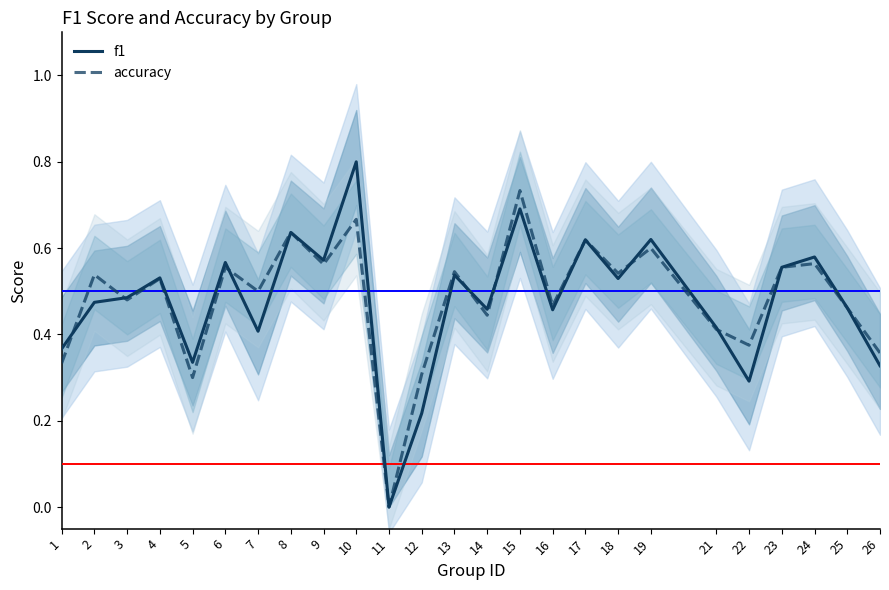

At which category is the sum across all series the highest?

10